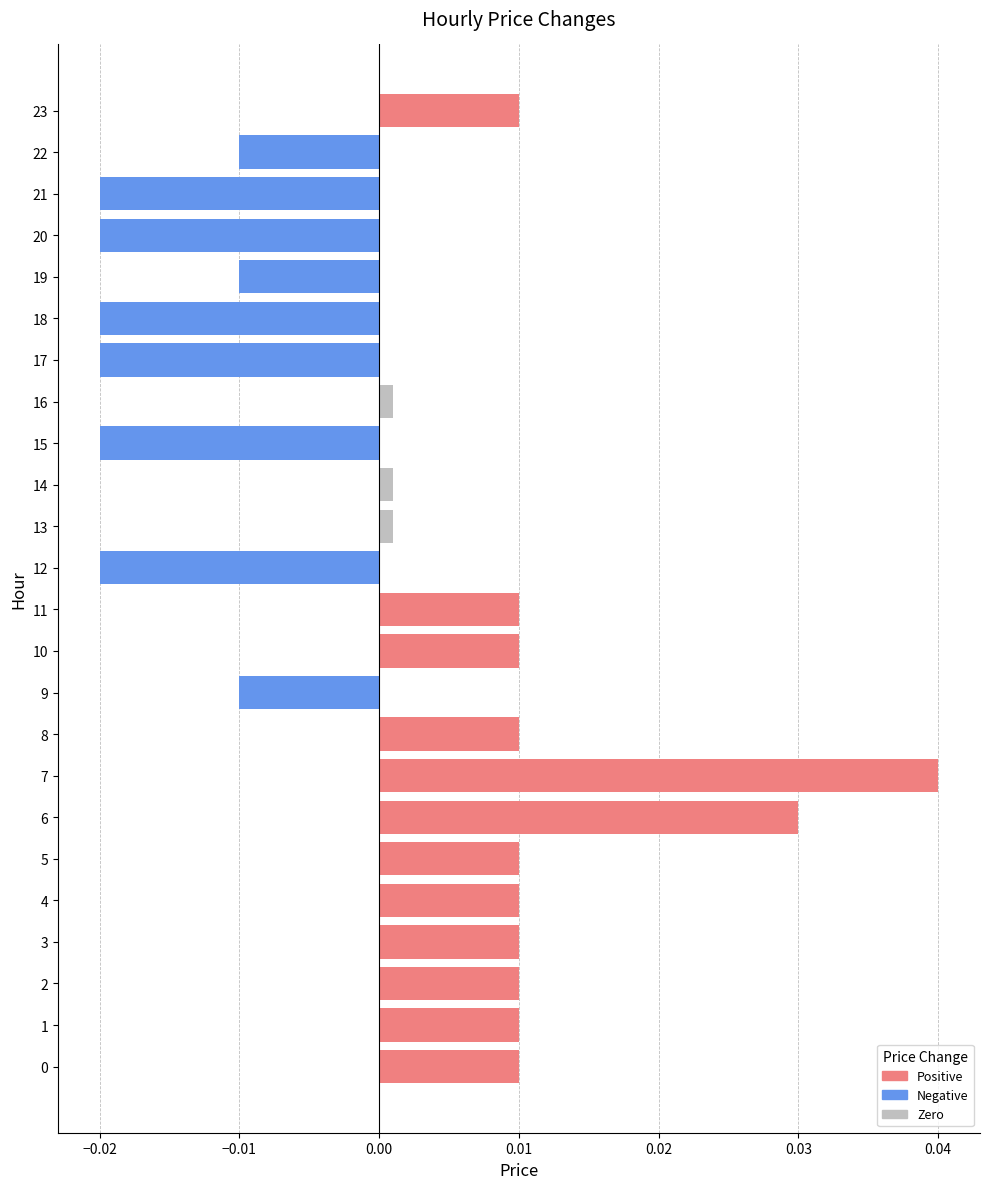

What position from the left is 0.04?

8